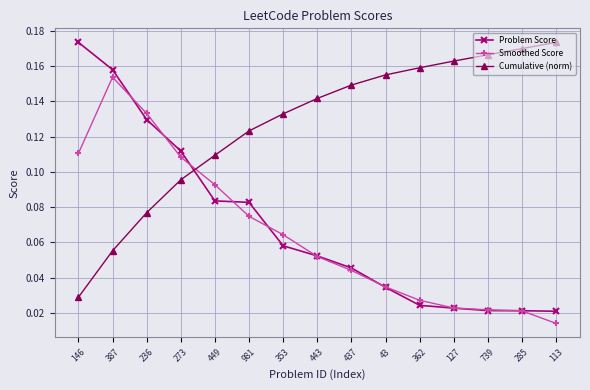

How many lines are shown in the chart?

3